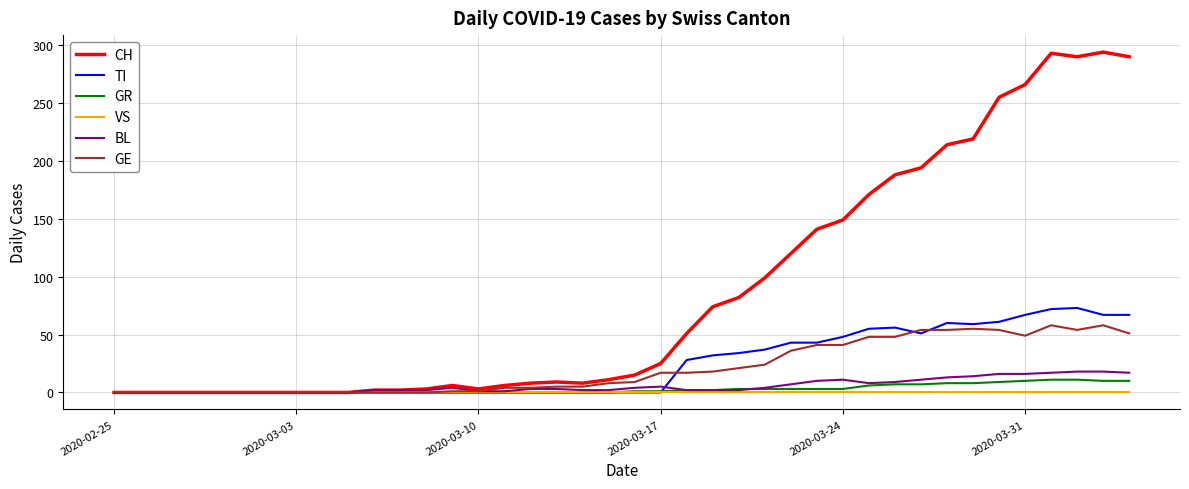

What is the greatest value displayed?

294